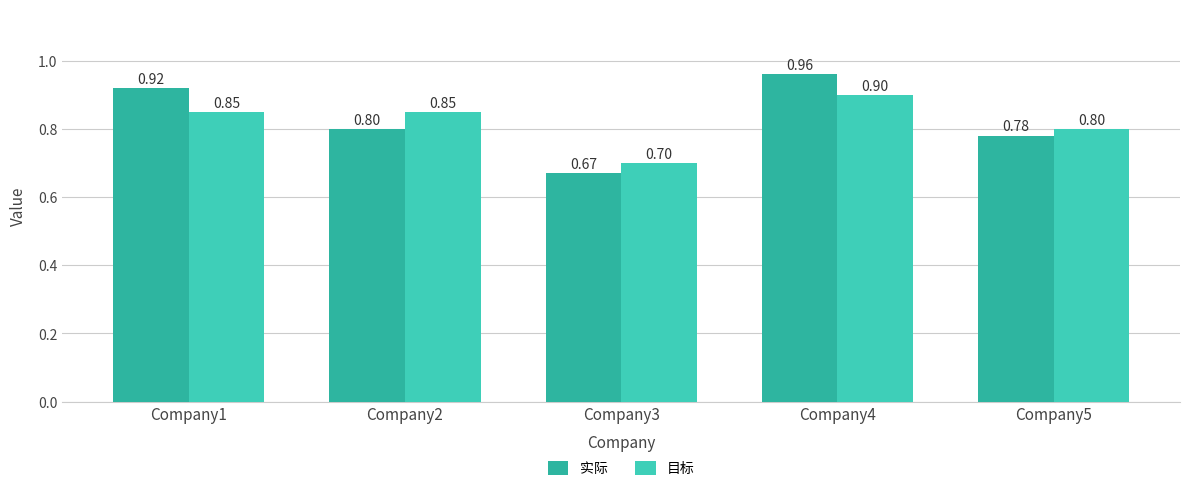

What is the average value of the 目标 series?

0.8